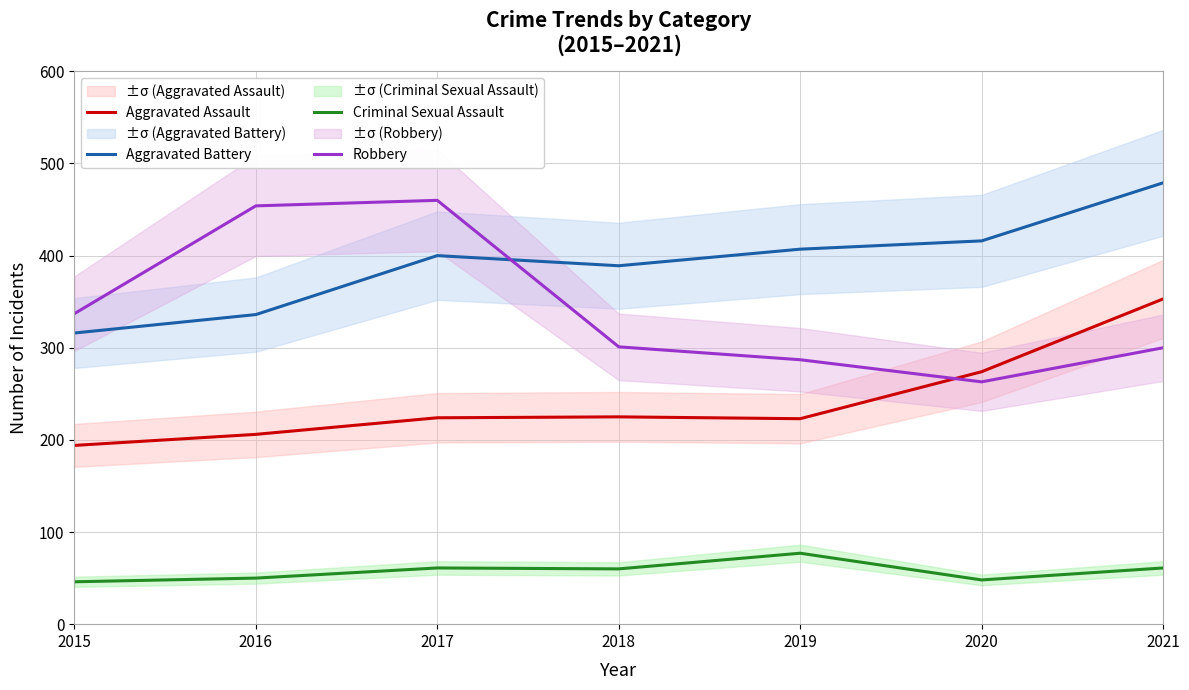

Which series has the largest range (max minus min)?

Robbery